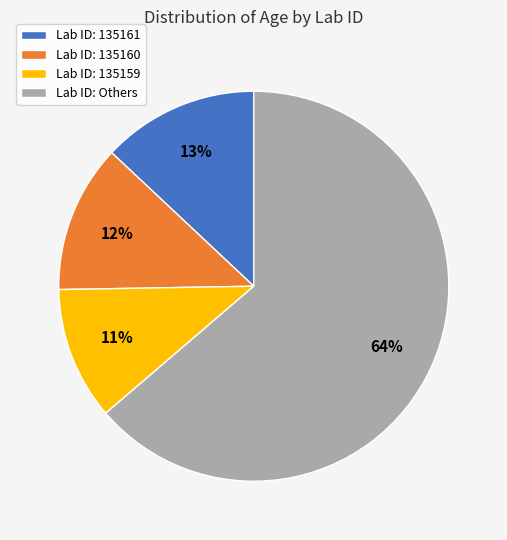

Approximately how many times larger is the value at Lab ID: 135160 compared to Lab ID: 135161?

0.9